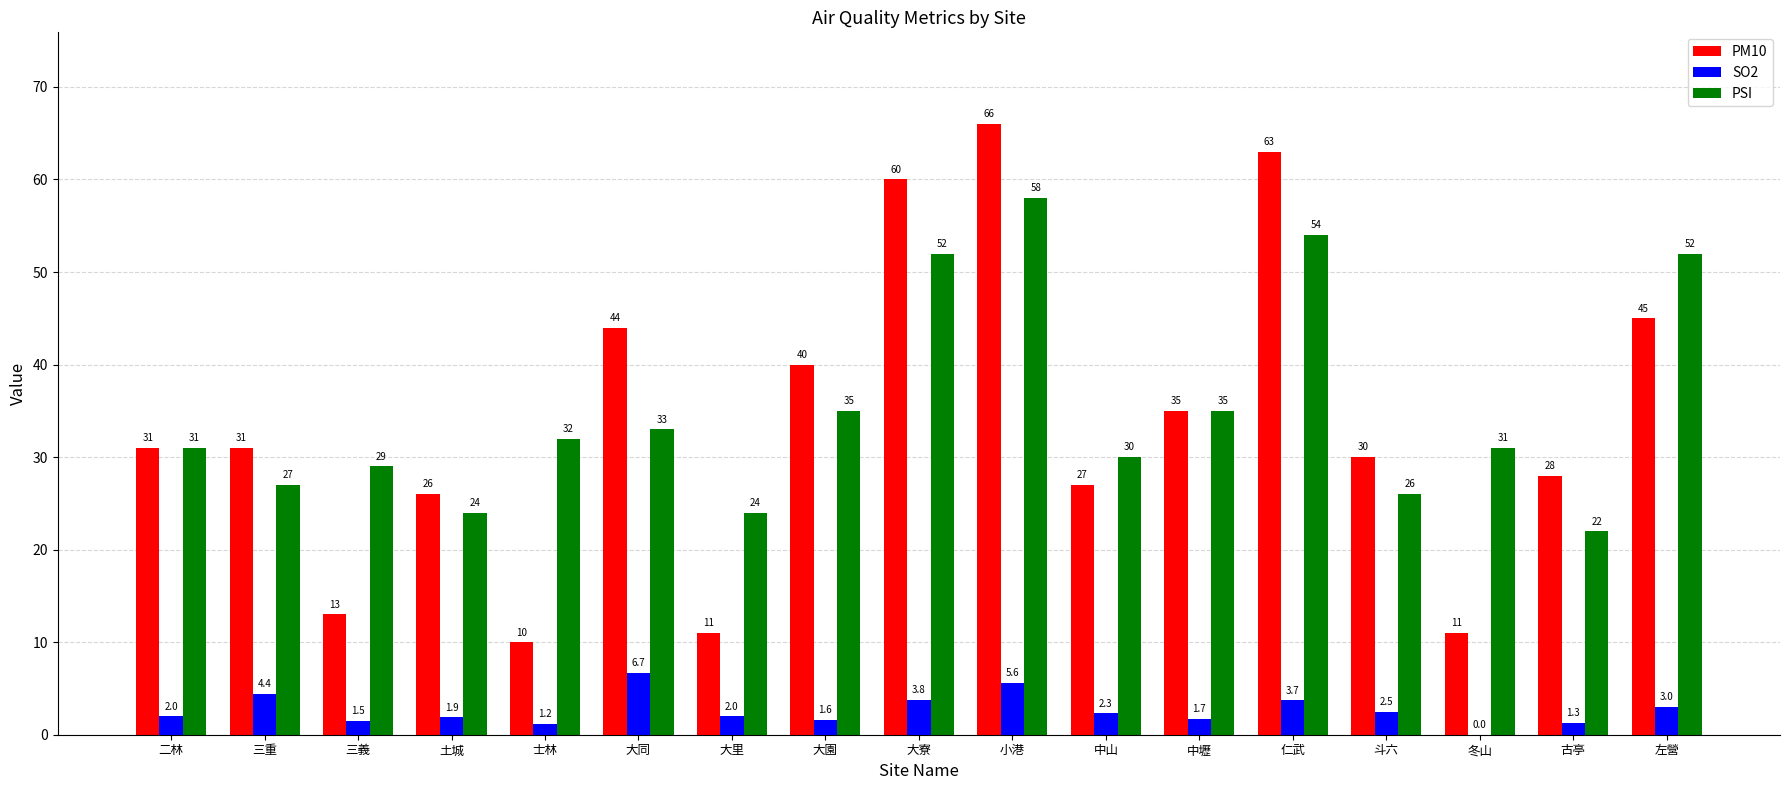

Which category has the highest value in the PM10 series?

小港